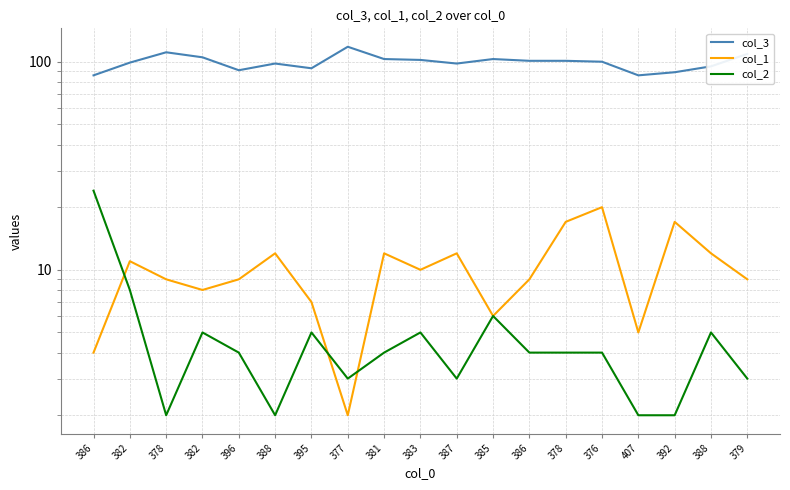

How many data points does each series have?

19